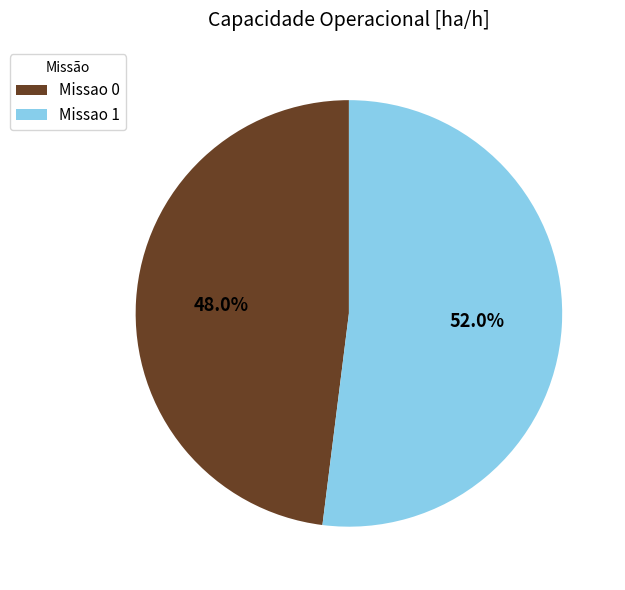

To the nearest percent, what is the difference between the largest and smallest slice percentages?

4%